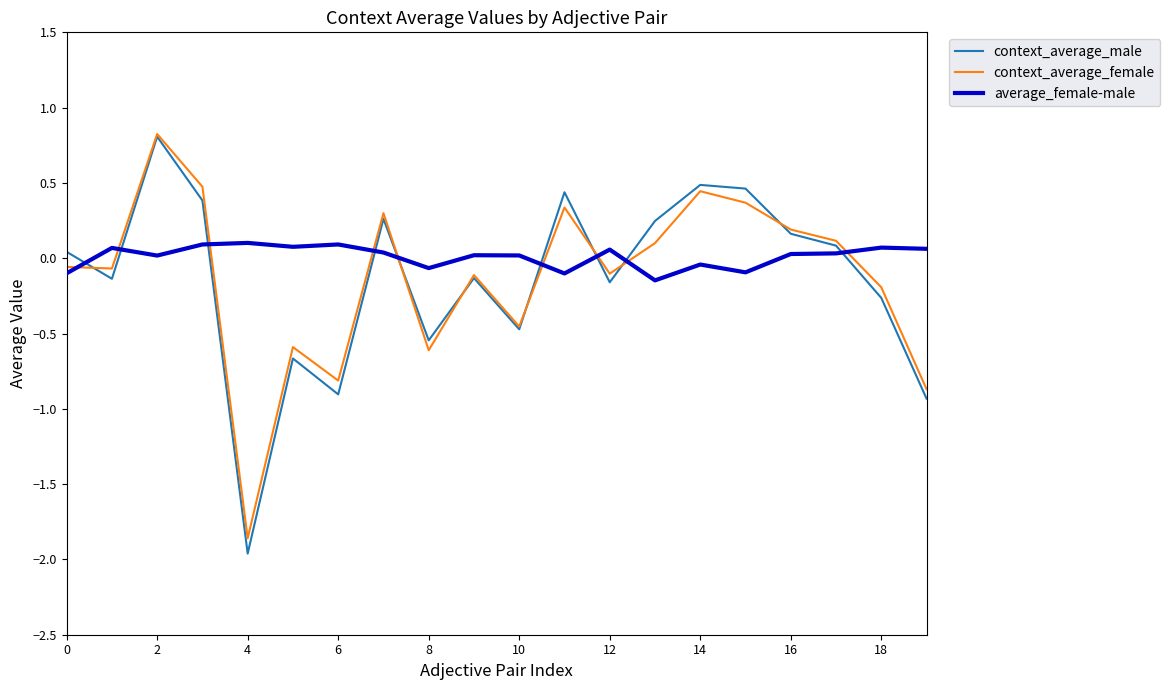

How many intersections are there between context_average_female and average_female-male?

9